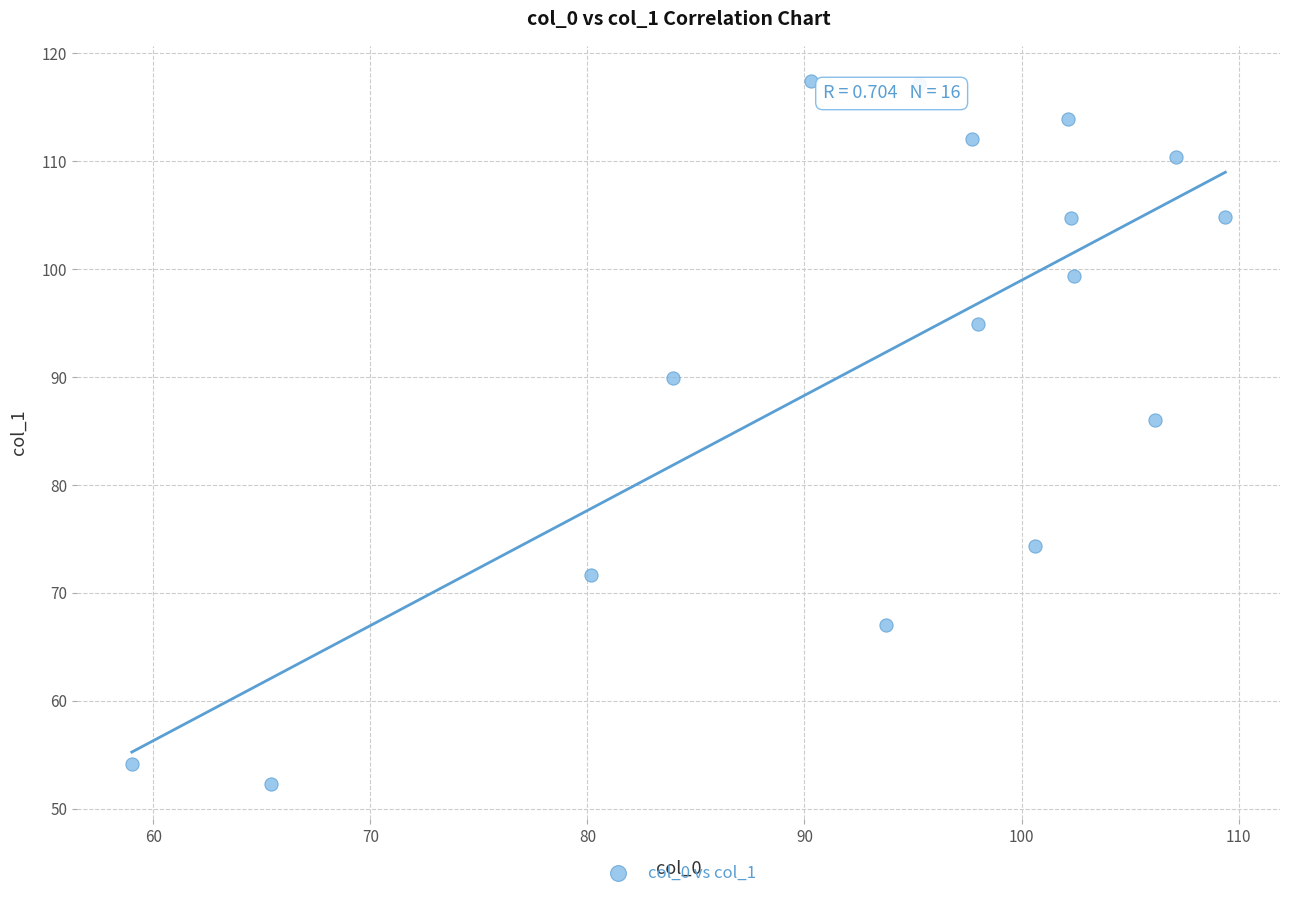

What Y value in the scatter plot is closest to 84?

86.0